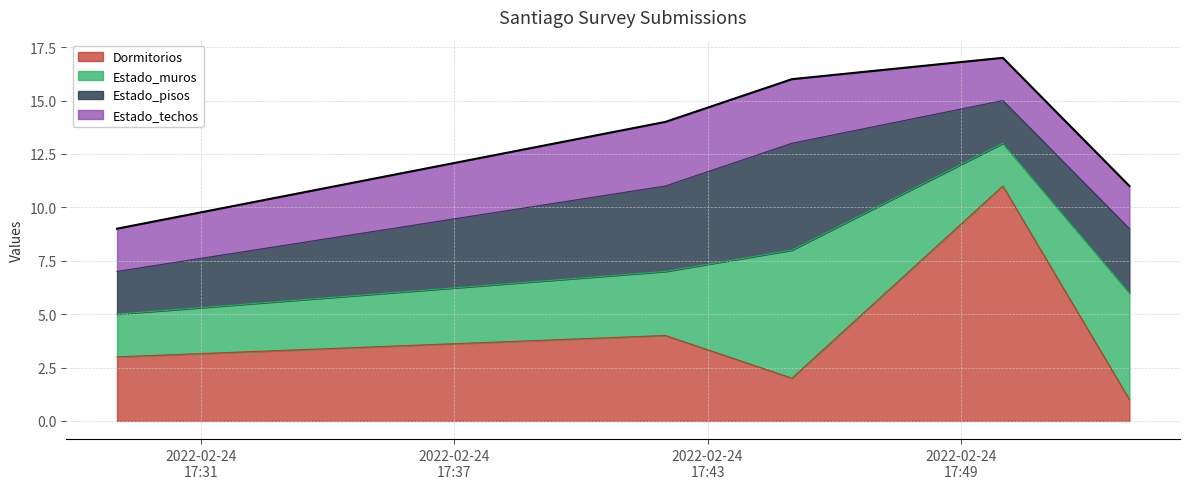

Reading left to right, list all the values displayed in this chart.

Dormitorios: 2022-02-24=3	1=4	2=2	3=11	4=1
Estado_muros: 2022-02-24=2	1=3	2=6	3=2	4=5
Estado_pisos: 2022-02-24=2	1=4	2=5	3=2	4=3
Estado_techos: 2022-02-24=2	1=3	2=3	3=2	4=2